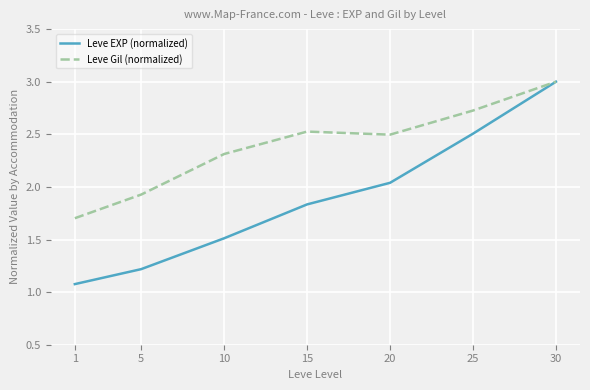

Is it true that Leve Gil (normalized) equals 1.5 at 10?

False